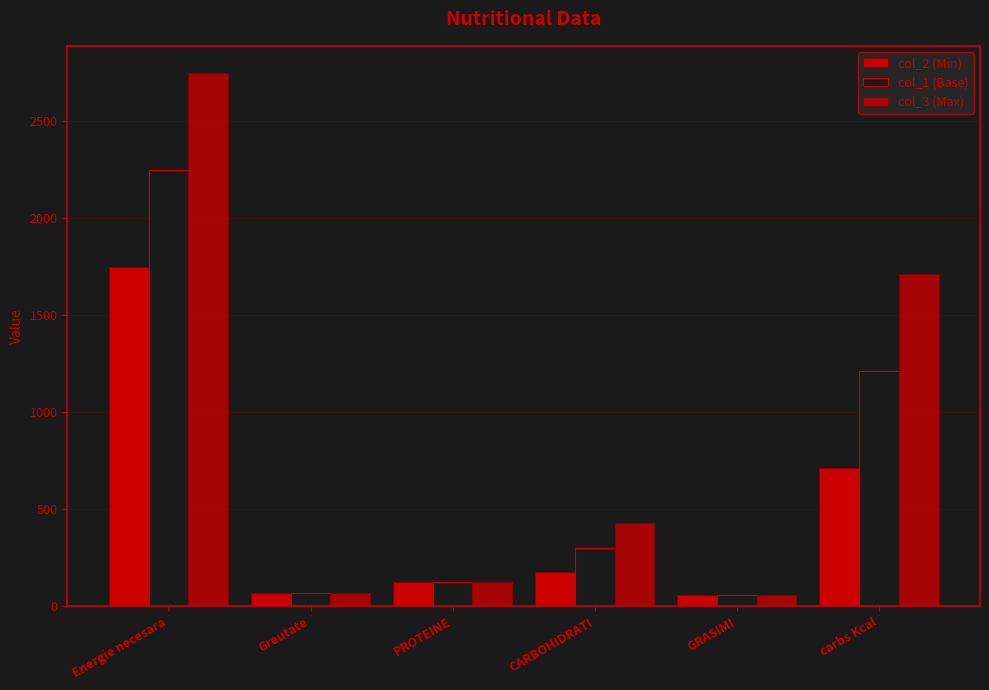

Count the number of categories in the chart.

6